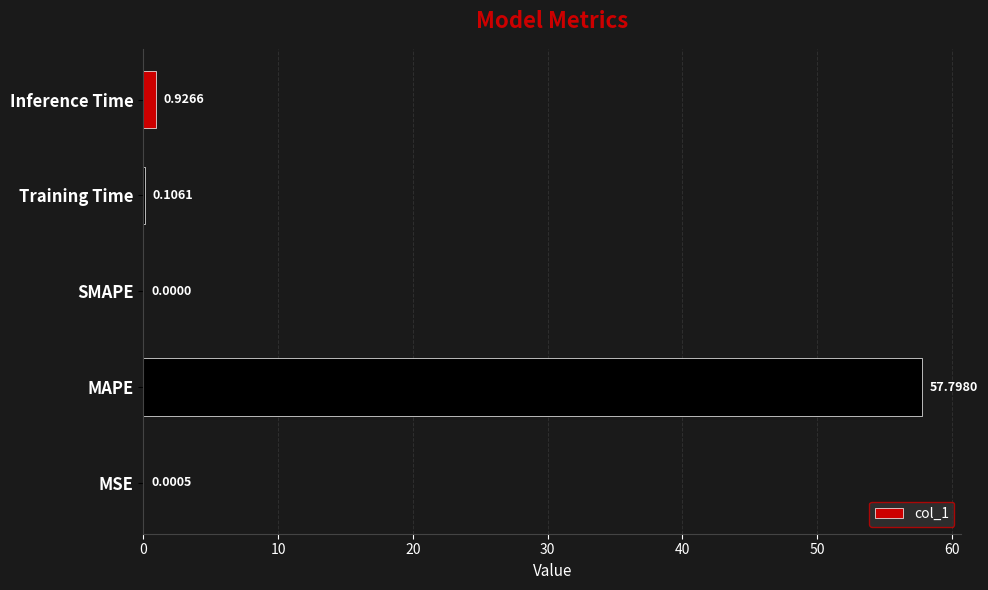

Which category has the highest value across all series?

MAPE